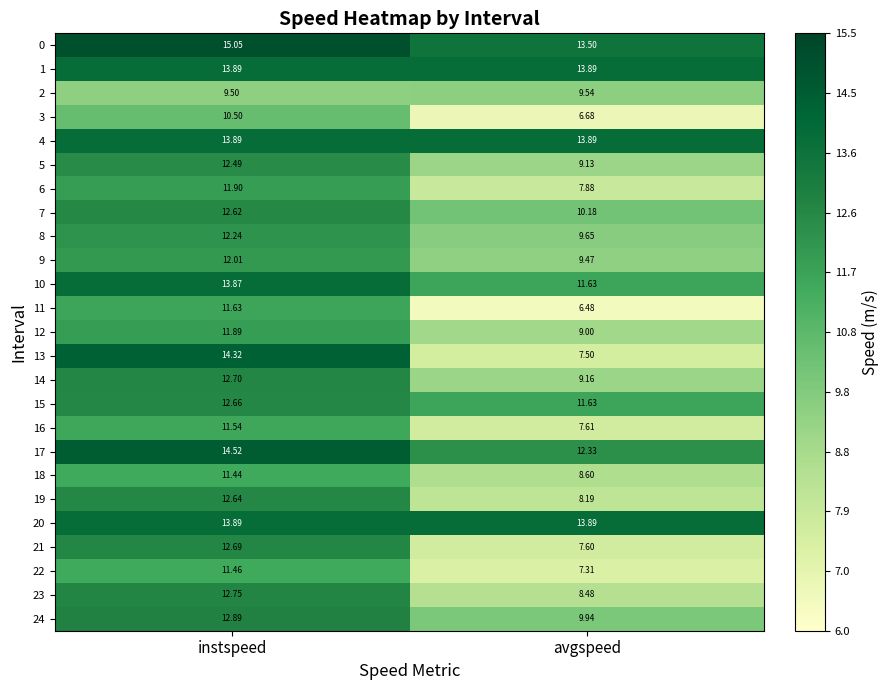

Rank the categories by 11 value from highest to lowest.

instspeed, avgspeed